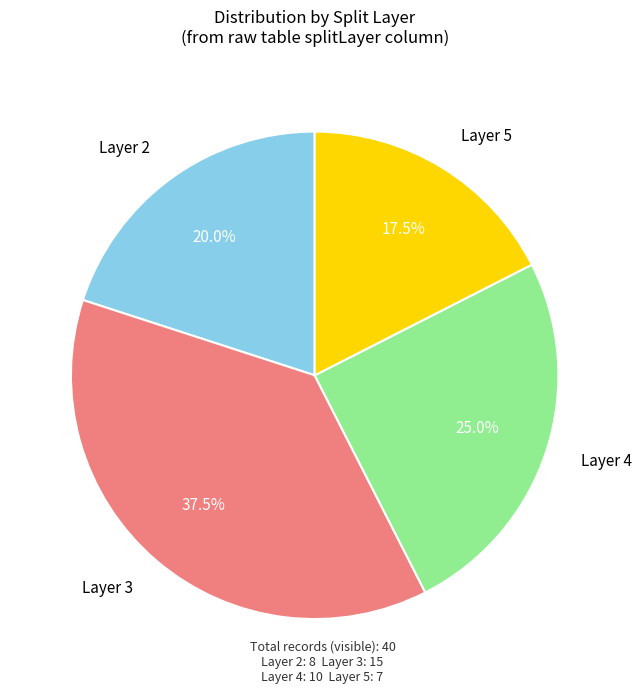

Rank the categories by value from highest to lowest.

Layer 3, Layer 4, Layer 2, Layer 5